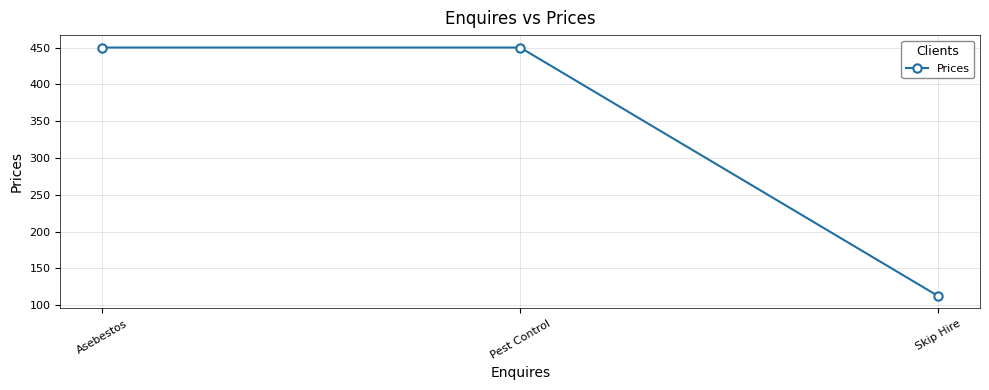

True or false: the data shows 188.6 at Skip Hire.

False